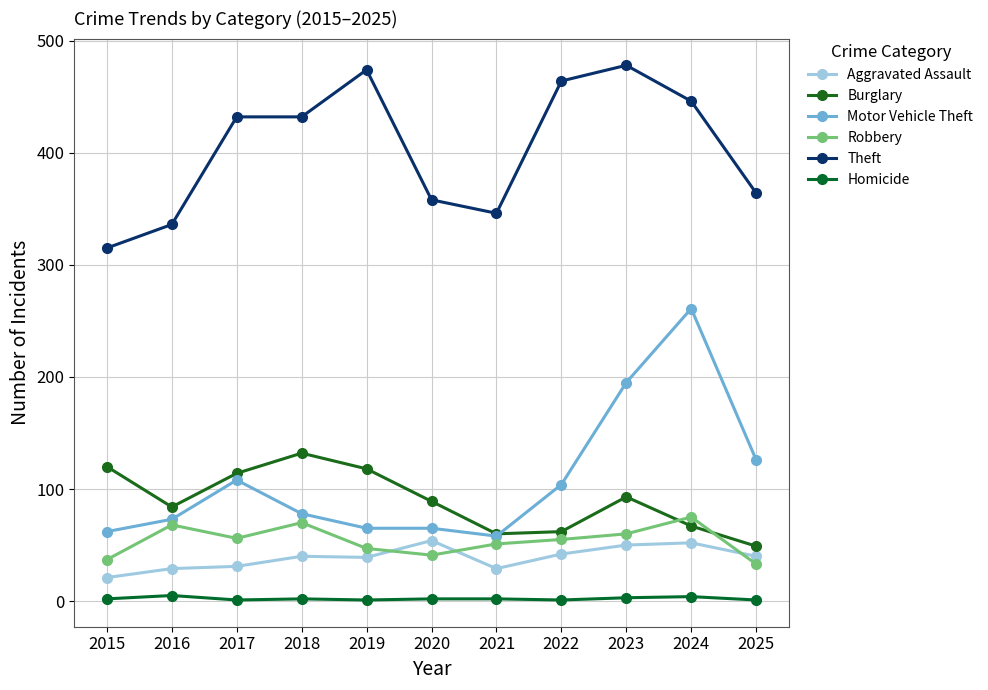

At which label does Burglary reach its peak?

2018